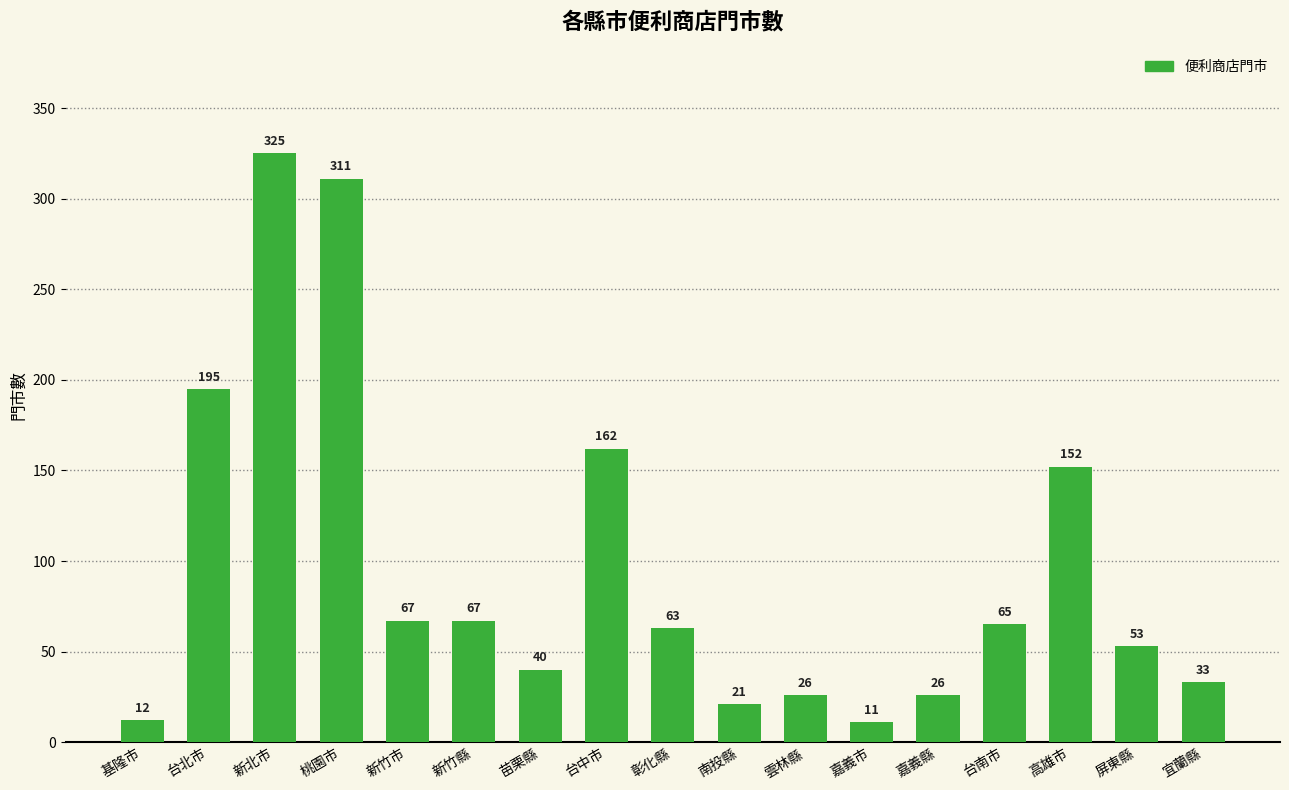

Are the bars horizontal?

No